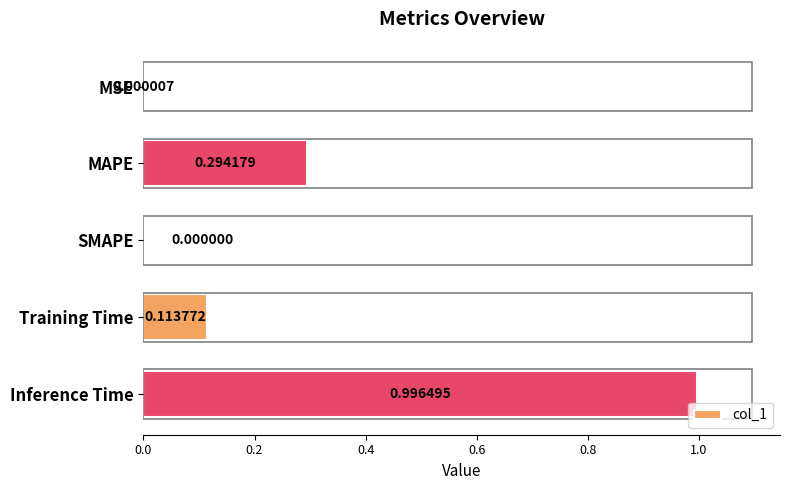

Which has a higher value, Inference Time or Training Time?

Inference Time